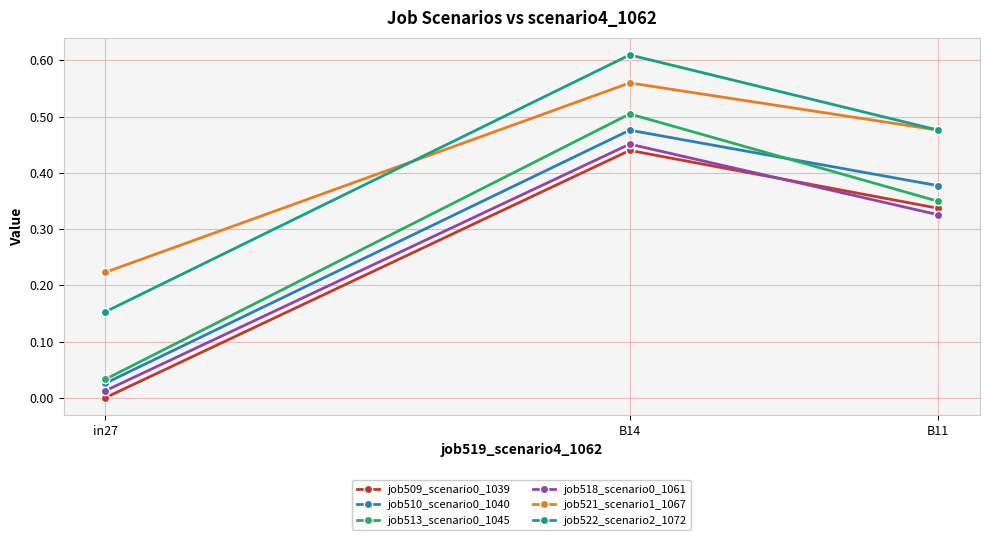

Where is job509_scenario0_1039 nearest to the value 0?

in27